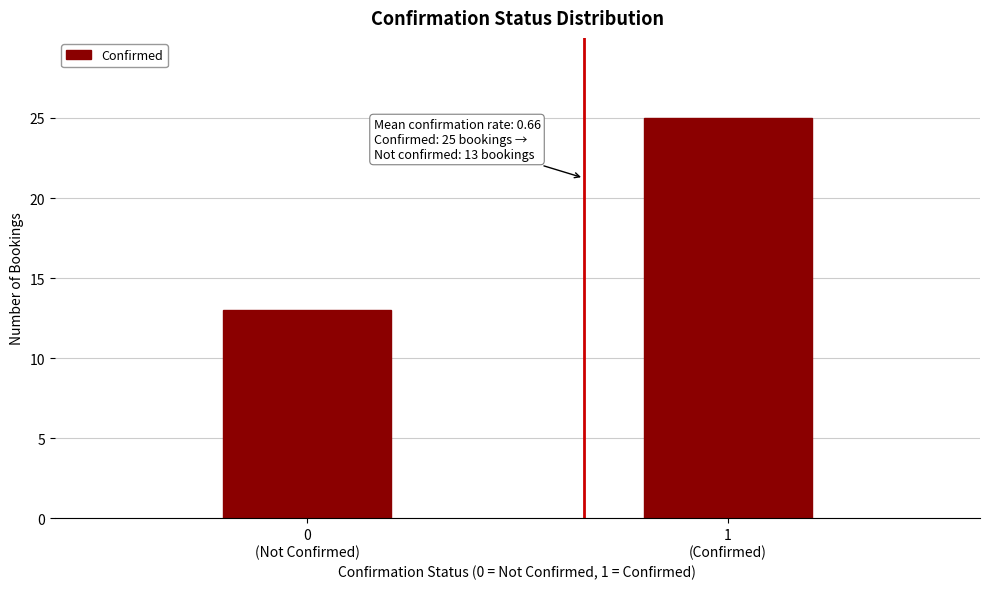

Reading left to right, list all the values displayed in this chart.

13	25